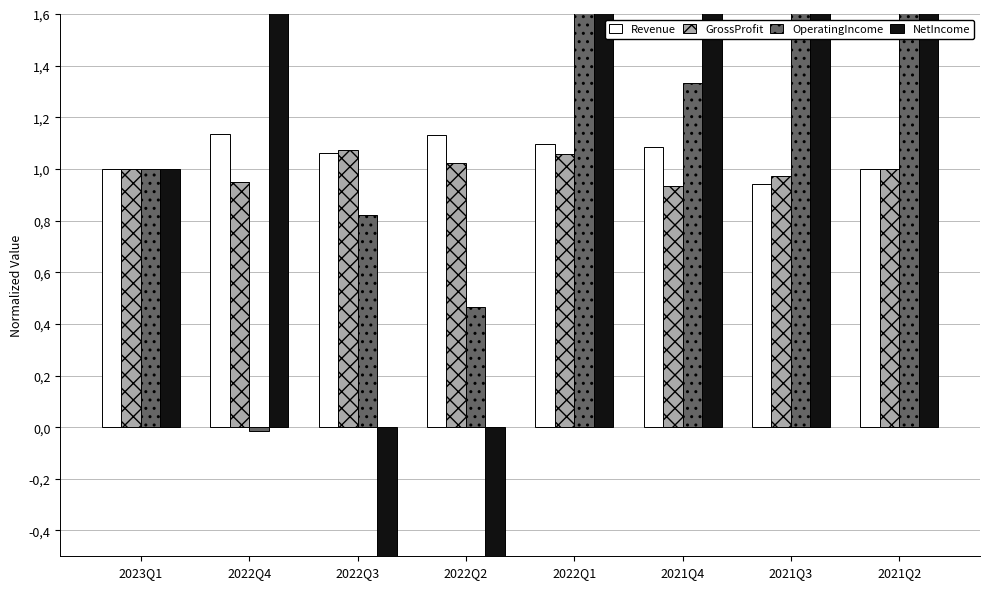

What is the sum of the OperatingIncome values at 2022Q2 and 2022Q4?

0.5